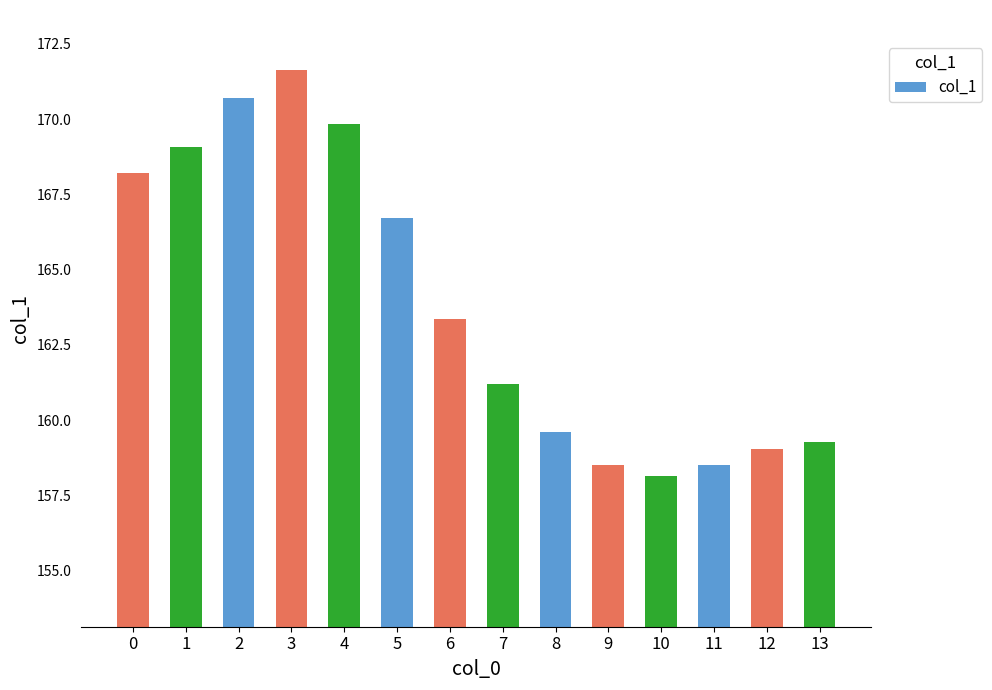

Which category has the highest value across all series?

3